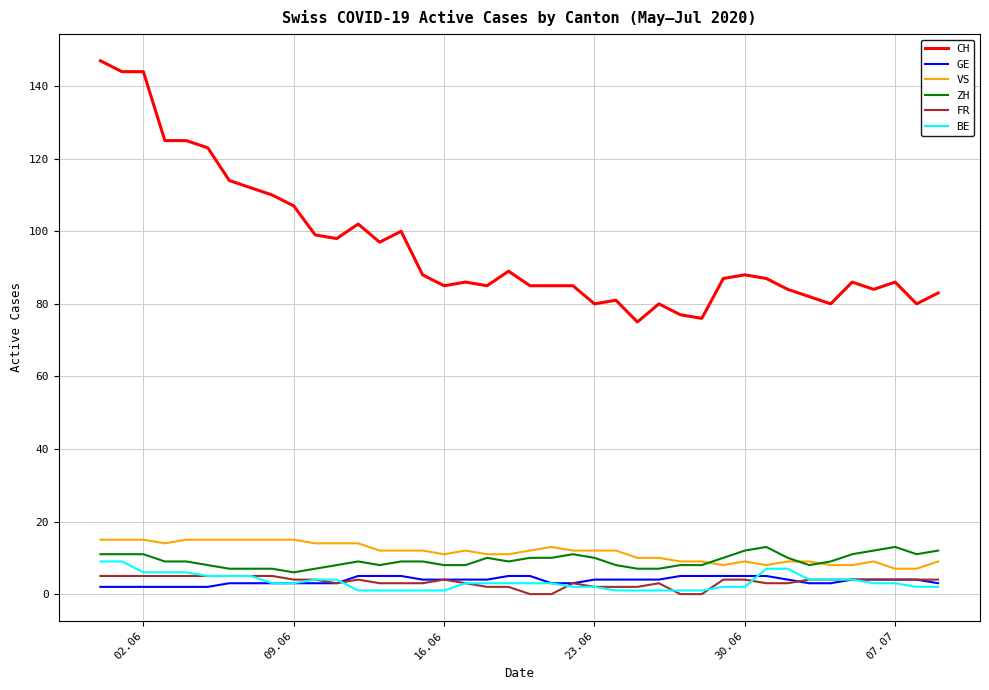

Count the number of categories in the chart.

40